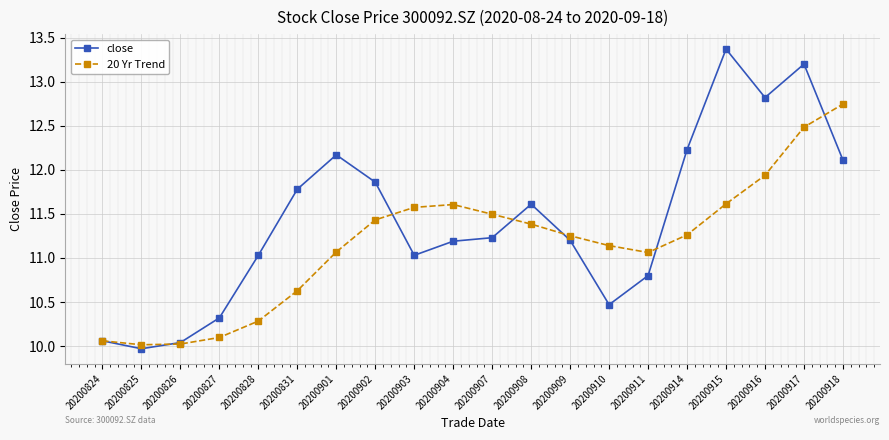

Which series ends up on top after the final intersection of 20 Yr Trend and close?

20 Yr Trend